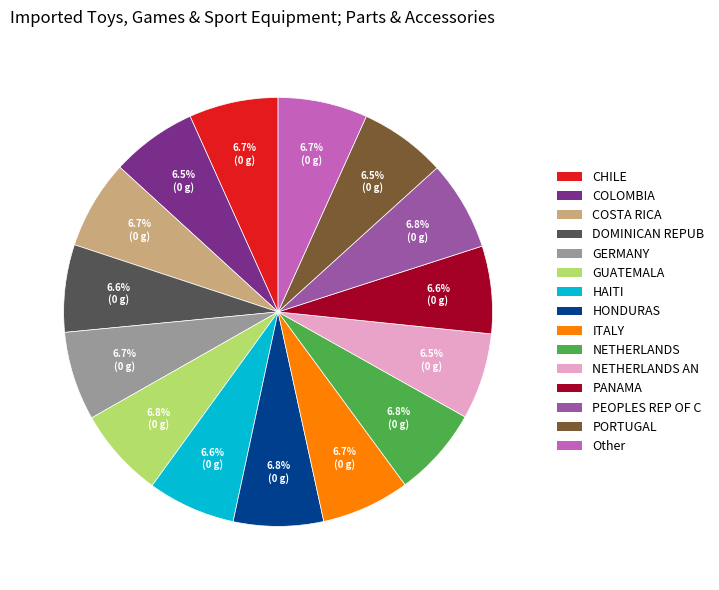

Does any single category account for the majority?

No